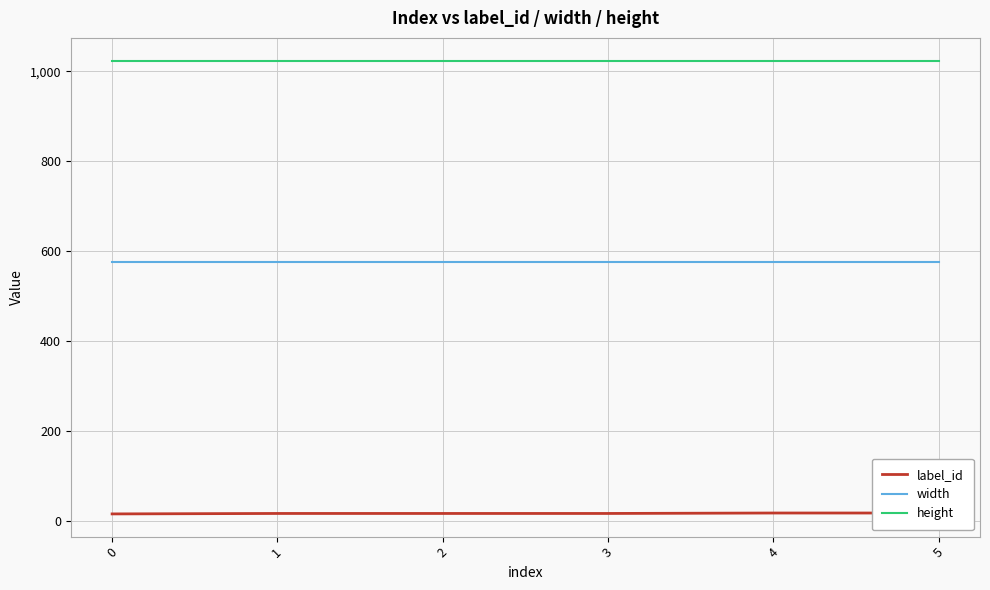

How many label_id values are between 16 and 17?

5